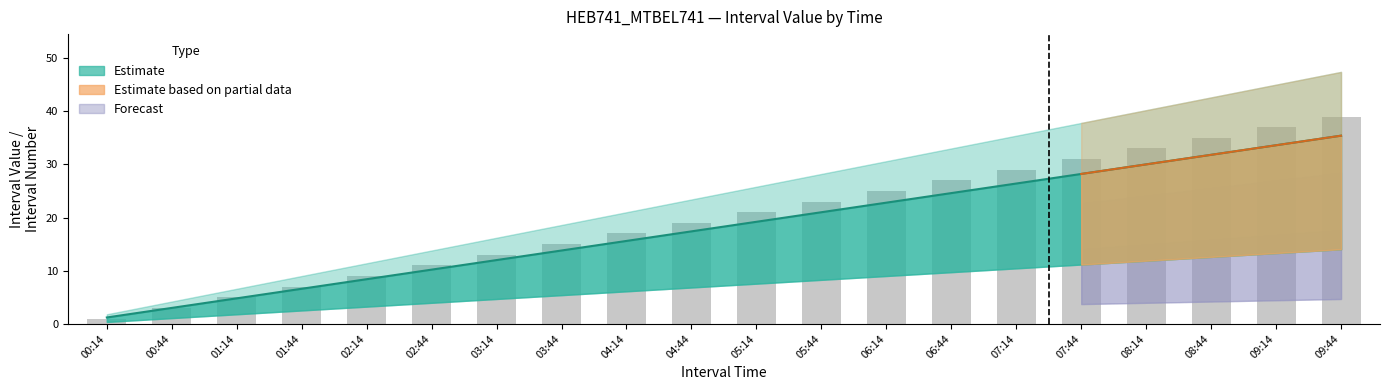

What position from the left is 08:14?

17